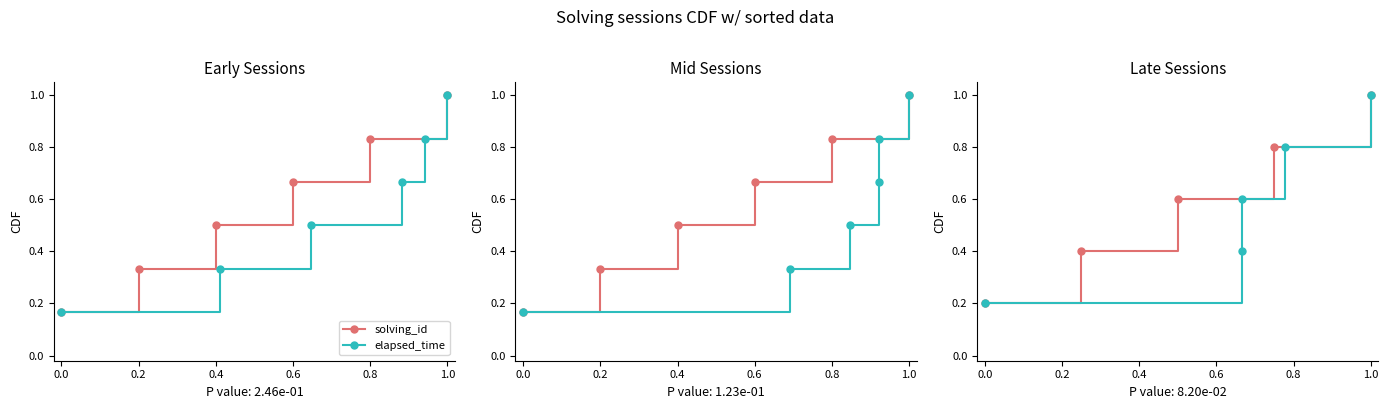

Is the value of elapsed_time at 0.2 greater than the value of solving_id at 0.6?

No